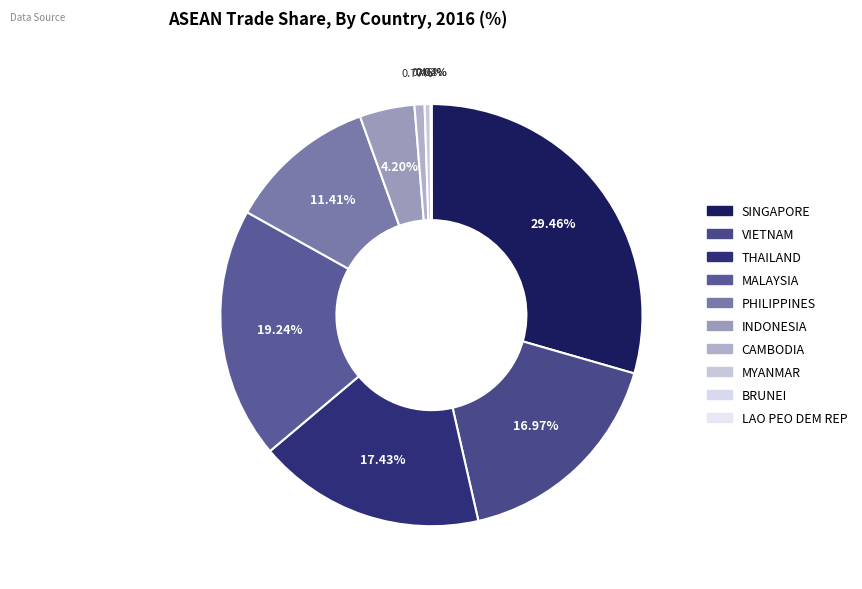

Is it true that MALAYSIA is 9% of the pie?

False